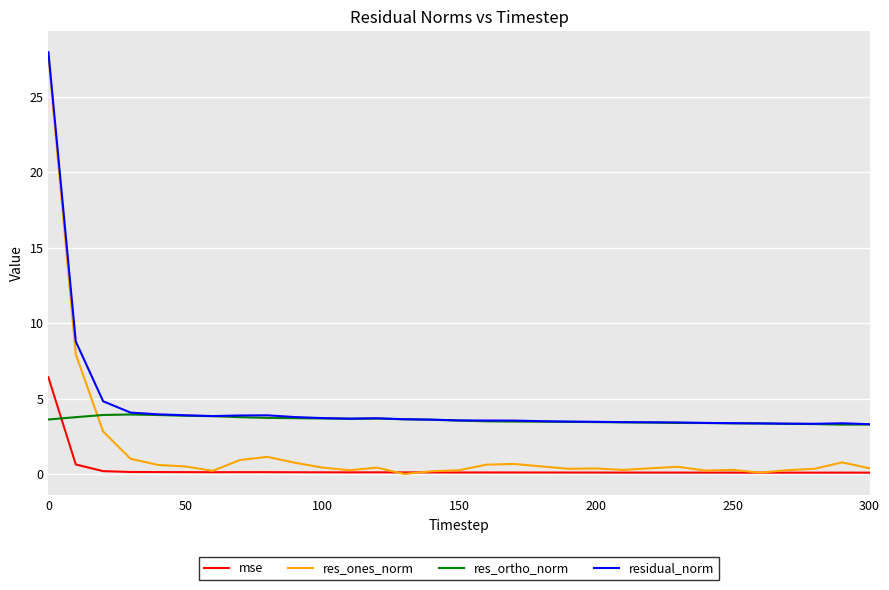

True or false: res_ortho_norm and mse cross at least once.

True